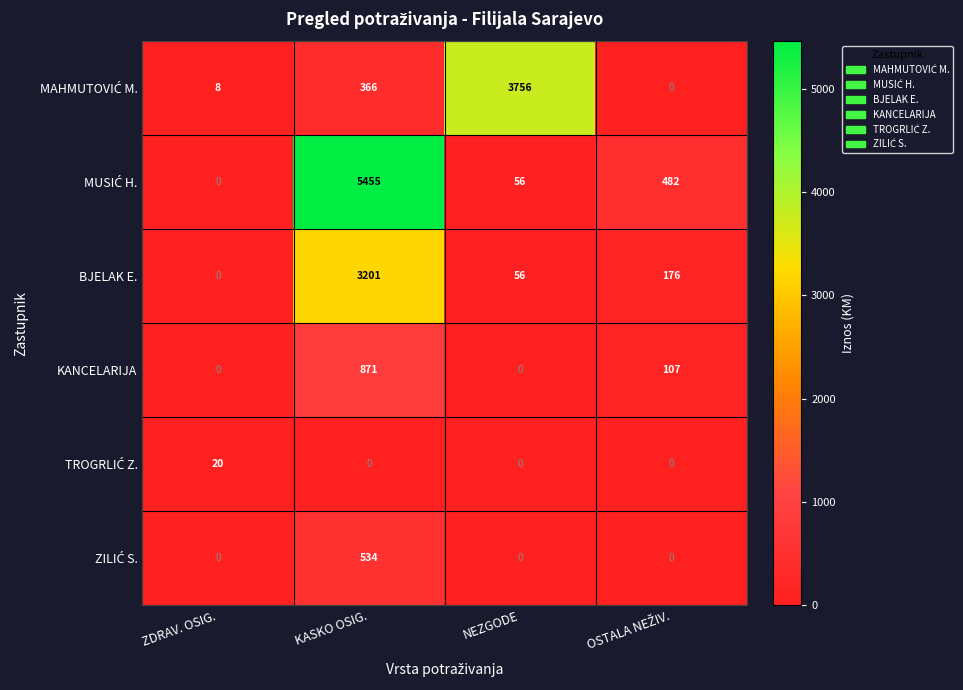

How many distinct data groups are displayed?

6